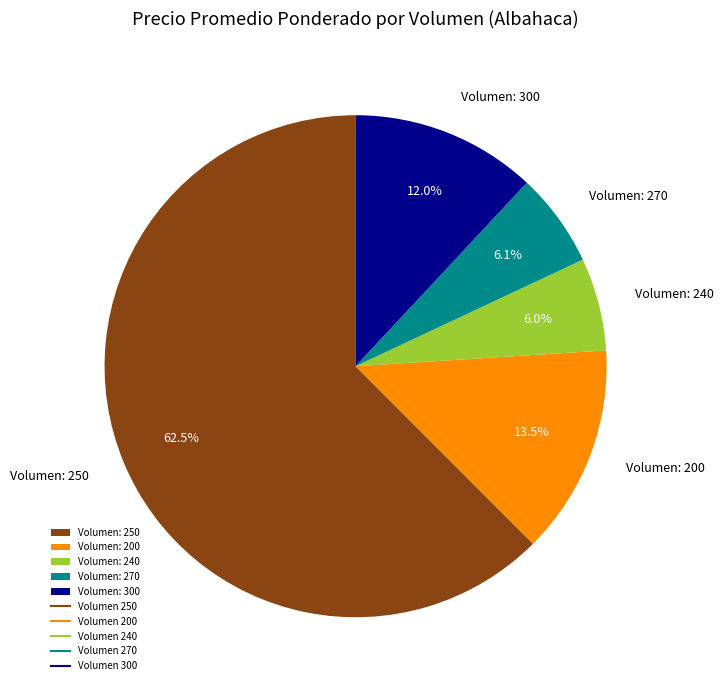

What is the ratio of the value at Volumen: 200 to the value at Volumen: 270?

2.2